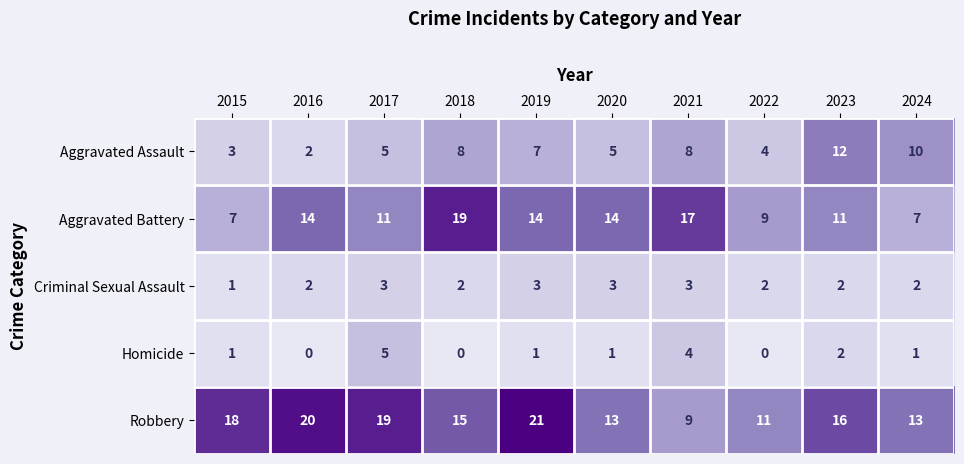

The Robbery series shows 16 at 2023. True or false?

True